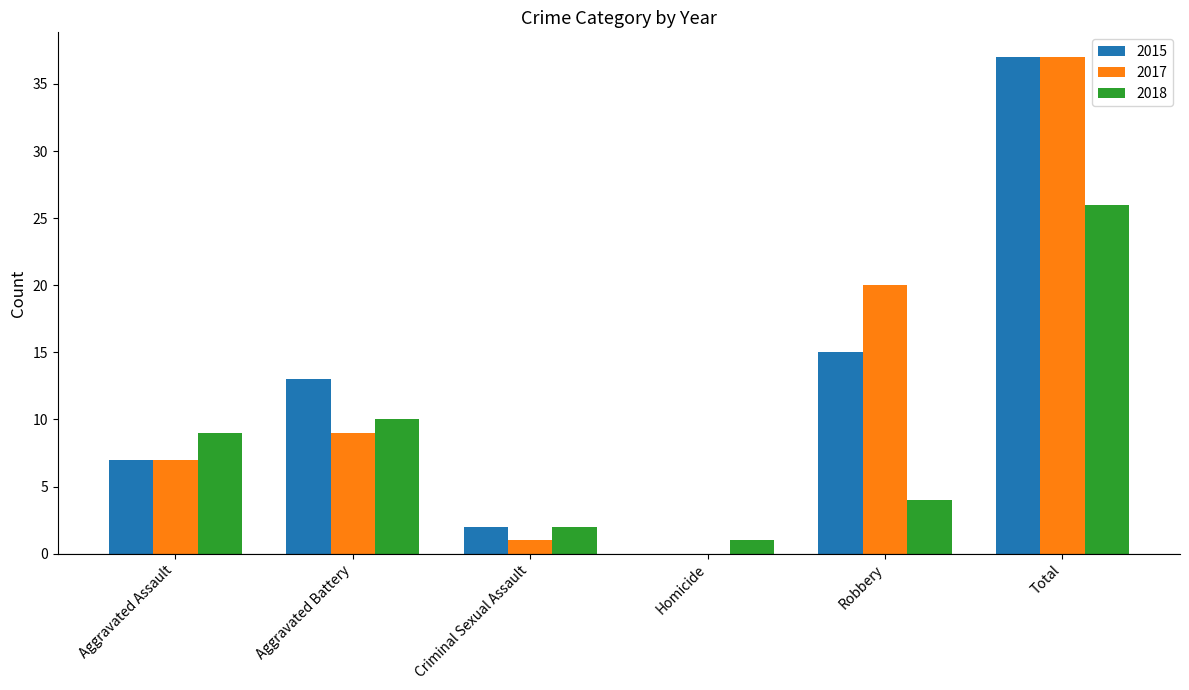

What is the sum of all 2018 values?

52